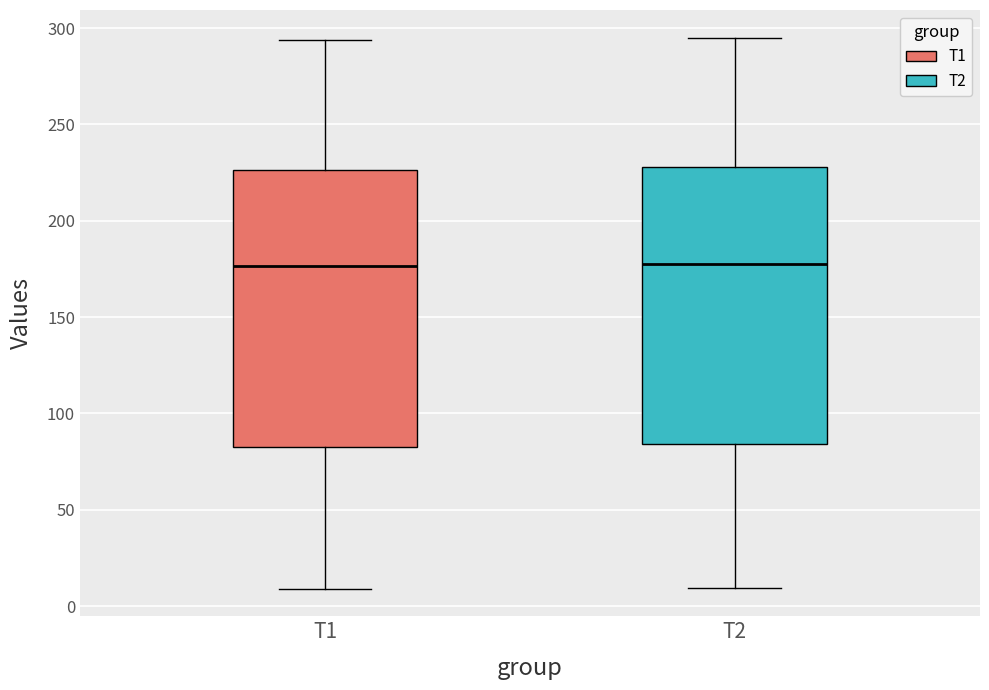

Where does the upper whisker of the box for T2 end on the y-axis? The values are not printed on the chart, so give them approximately, as read against the axis.

295